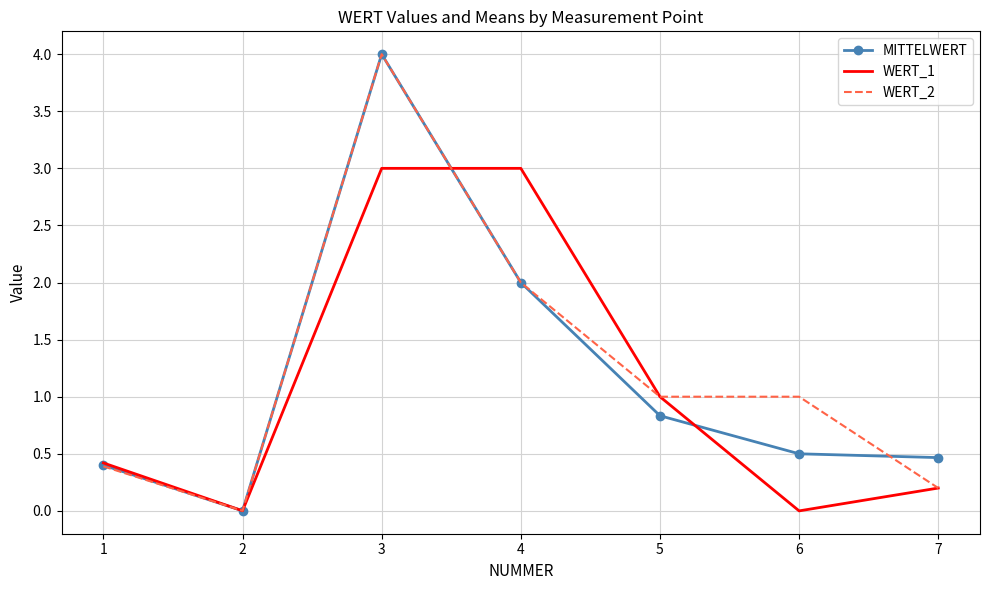

What is the spread (max minus min) of values at 4?

1.0